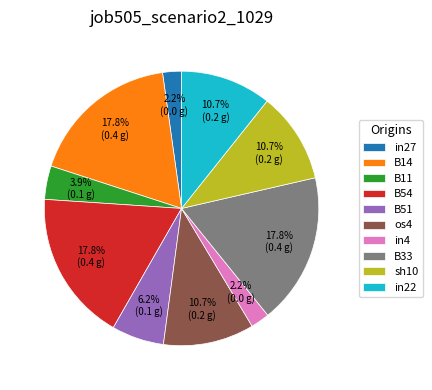

Is there a majority slice in this chart?

No